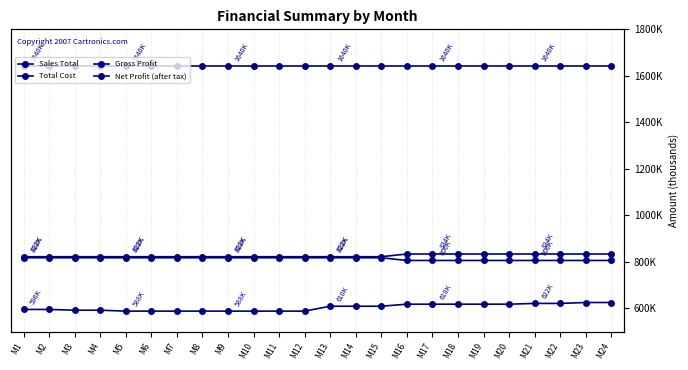

True or false: Sales Total and Total Cost intersect in this chart.

False